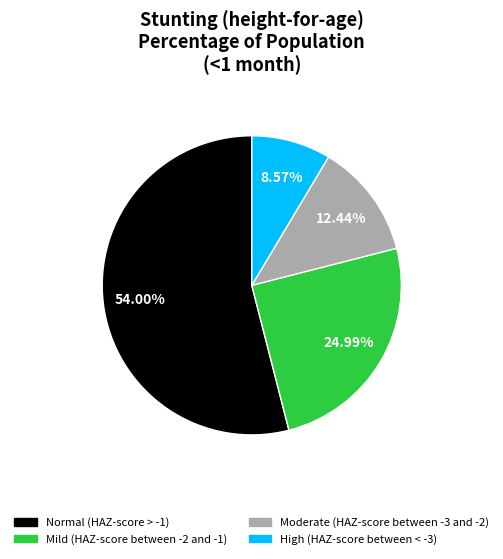

Which slice is the largest?

Normal (HAZ-score > -1)